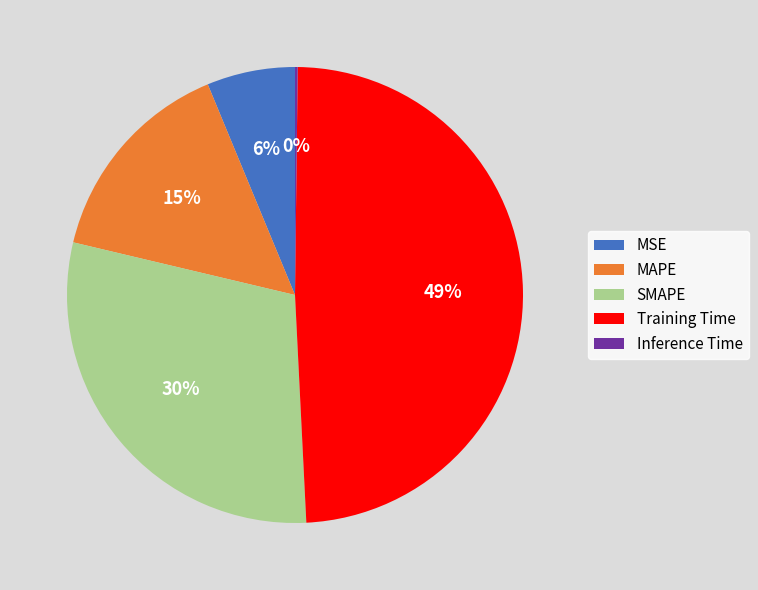

Do MSE and MAPE together represent more than half of the pie?

No